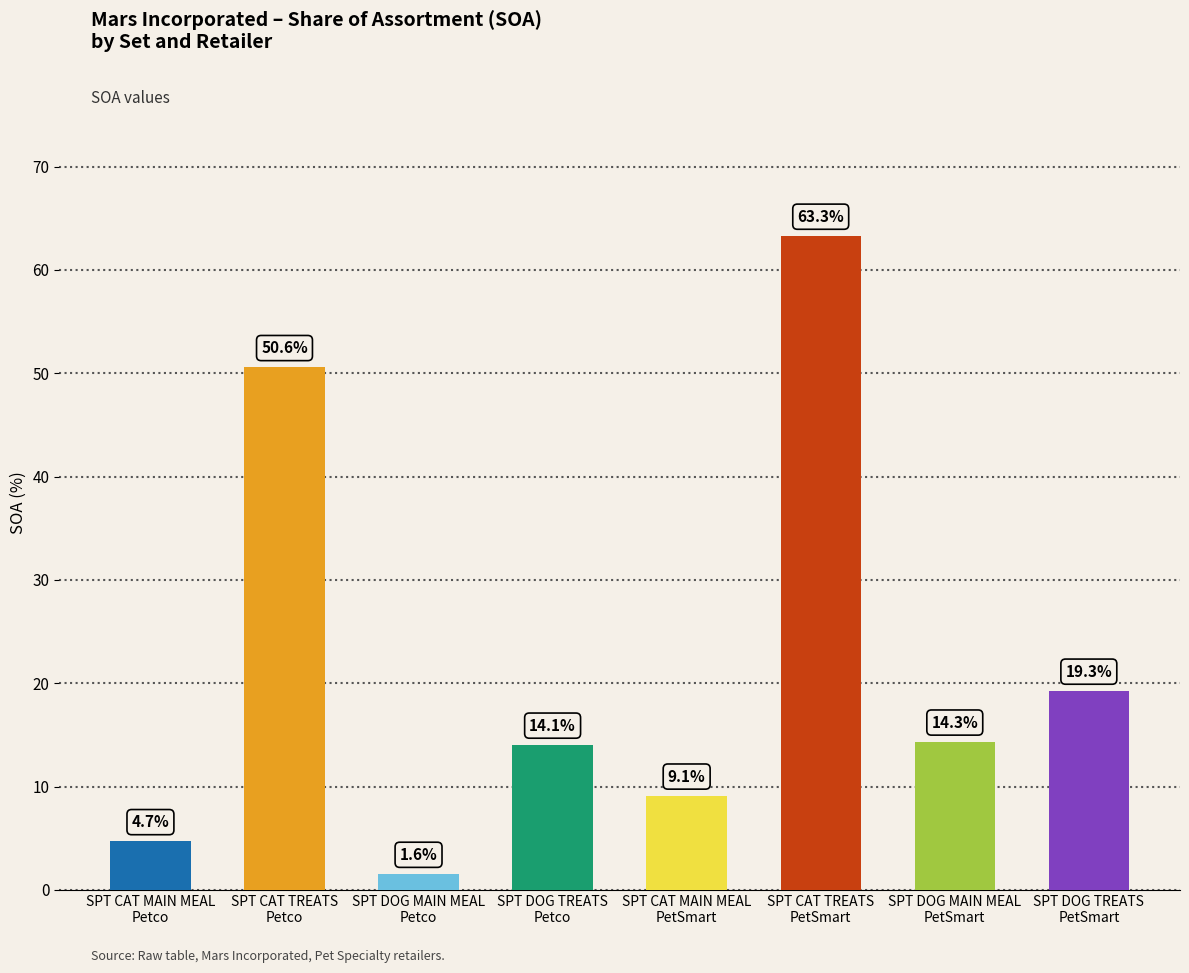

Where does the data first go above 14?

SPT CAT TREATS
Petco